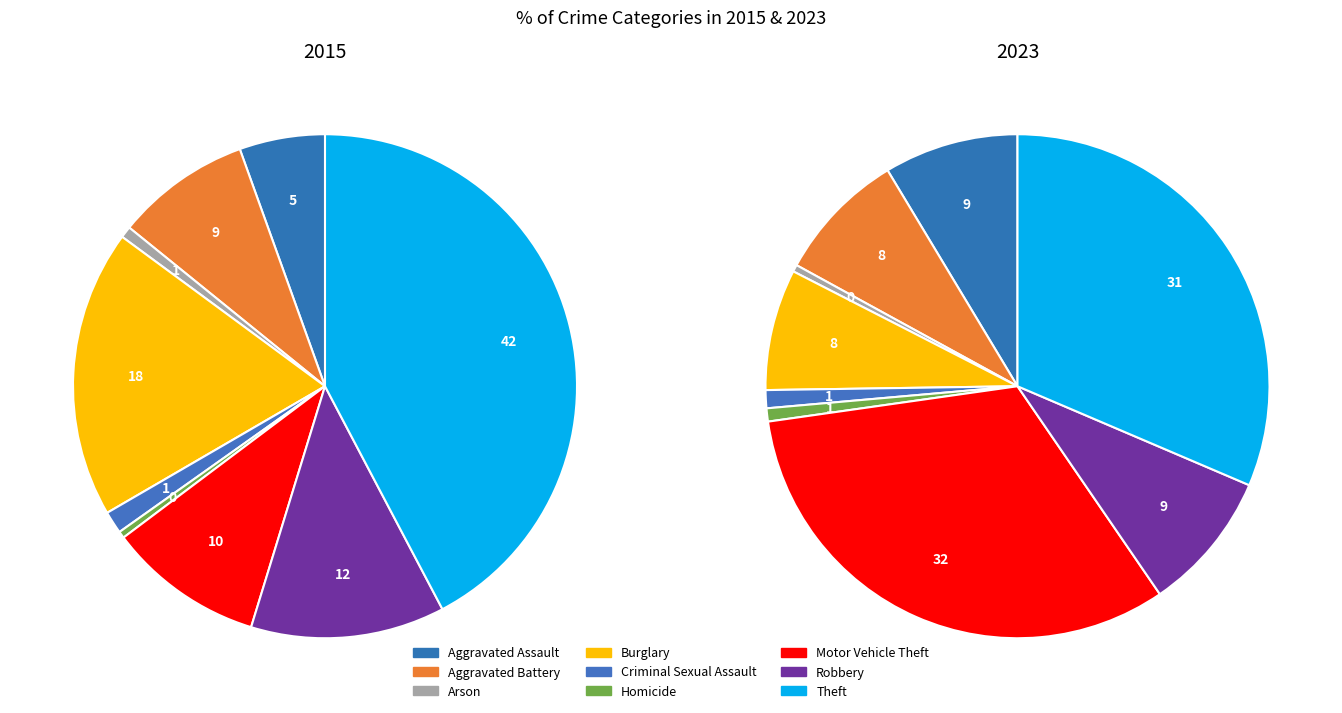

What is the ratio of the value at Theft to the value at Homicide?

97.2